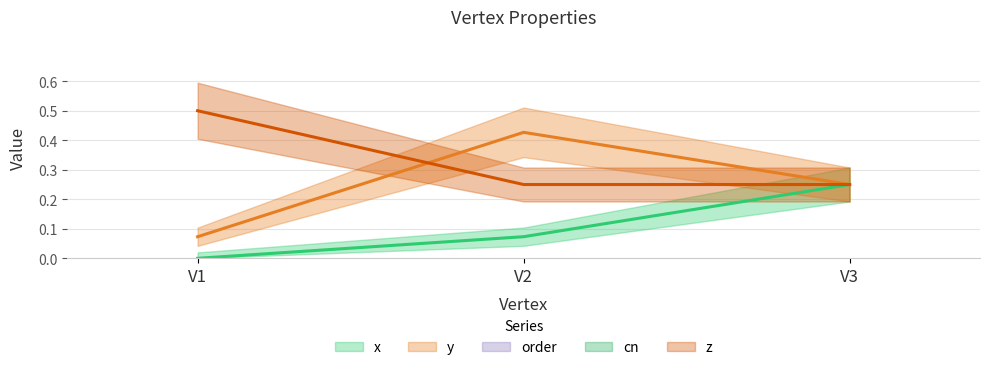

Is the value of cn at V1 greater than the value of z at V3?

Yes